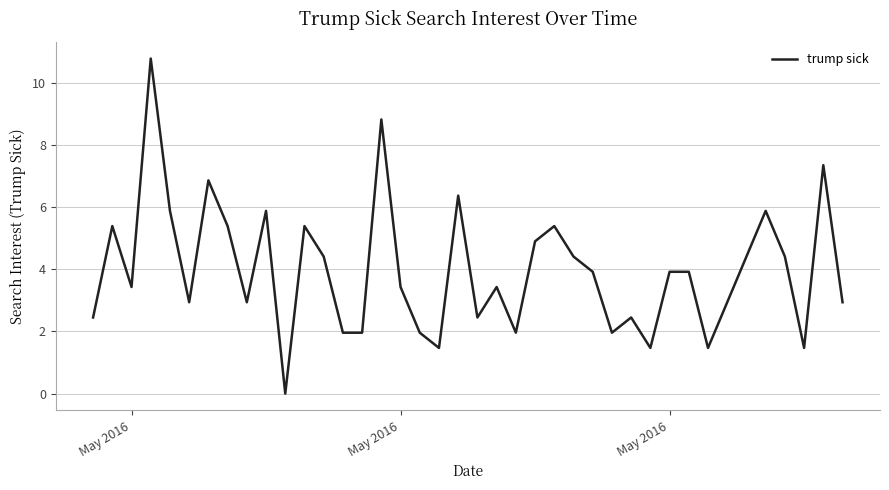

What is the maximum value shown in the chart?

10.8